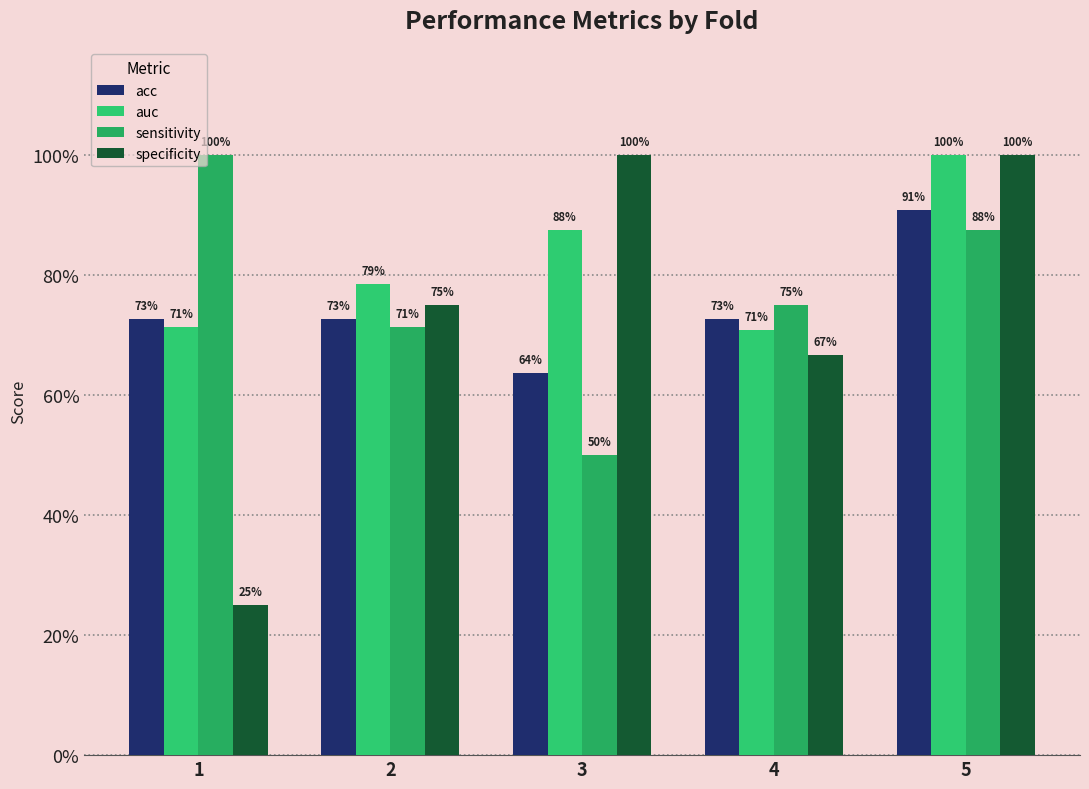

Does the chart contain stacked bars?

No